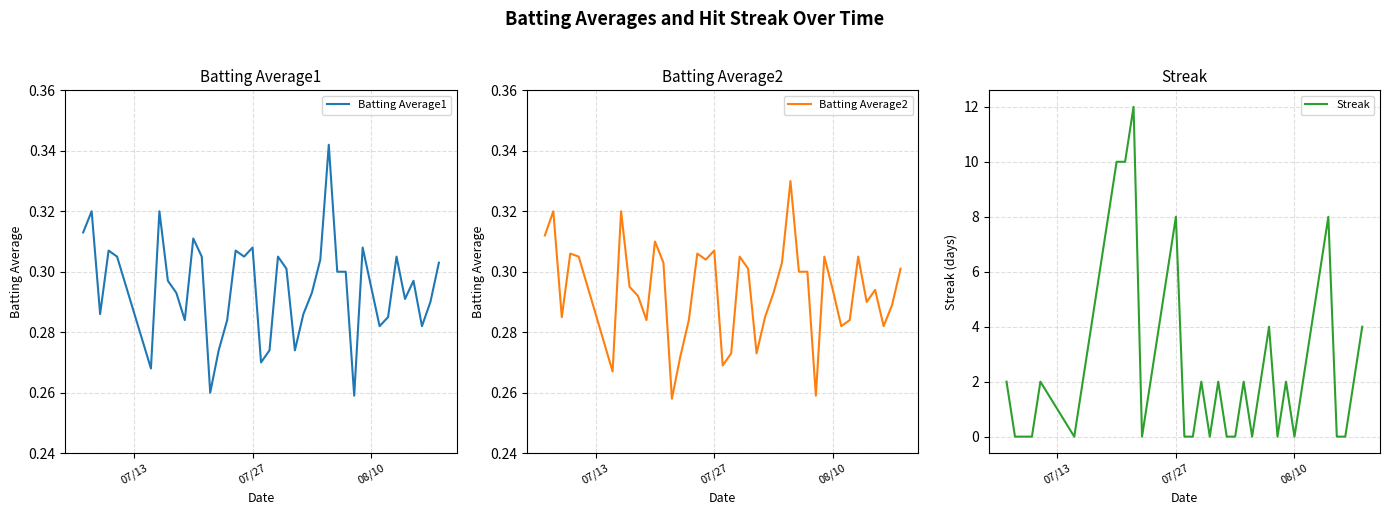

List the series in order of their peak value, lowest first.

Batting Average2, Batting Average1, Streak